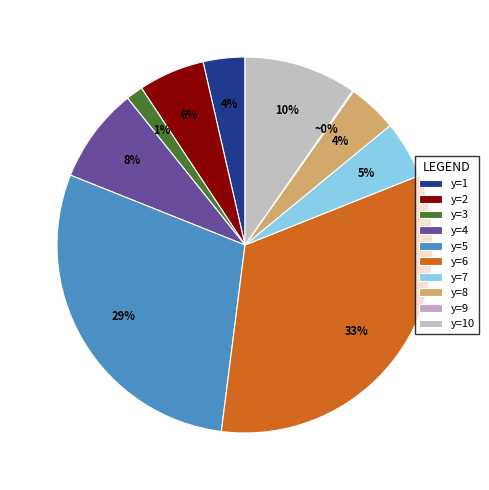

The y=6 slice represents 22% of the pie. True or false?

False